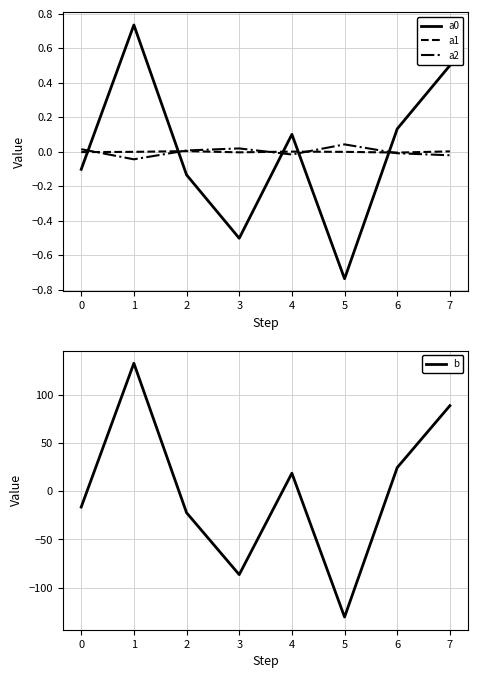

The b series shows -22.4 at 2. True or false?

True